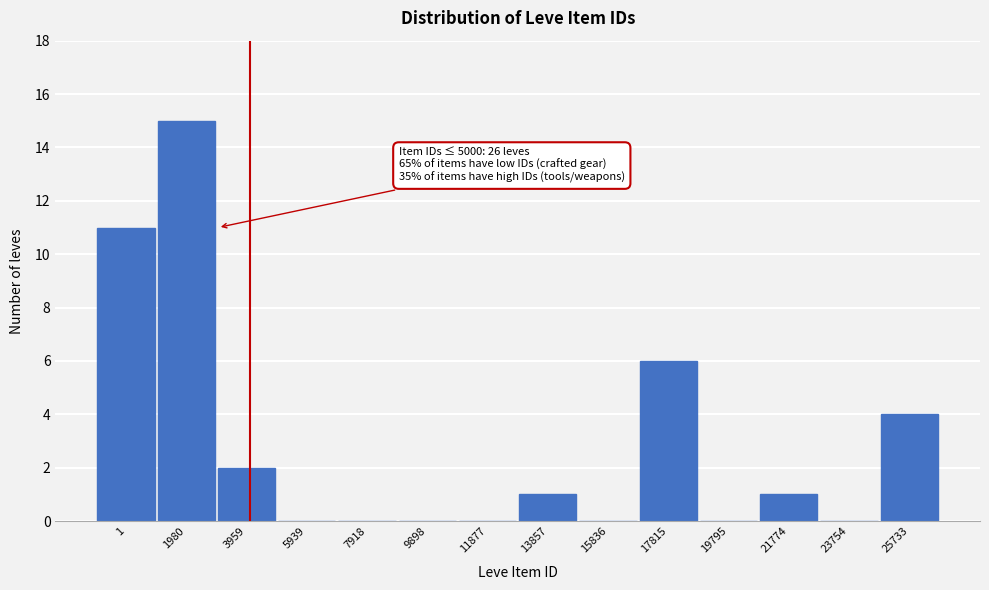

Reading left to right, what are all the values shown in this chart?

1=11	1980=15	3959=2	5939=0	7918=0	9898=0	11877=0	13857=1	15836=0	17815=6	19795=0	21774=1	23754=0	25733=4